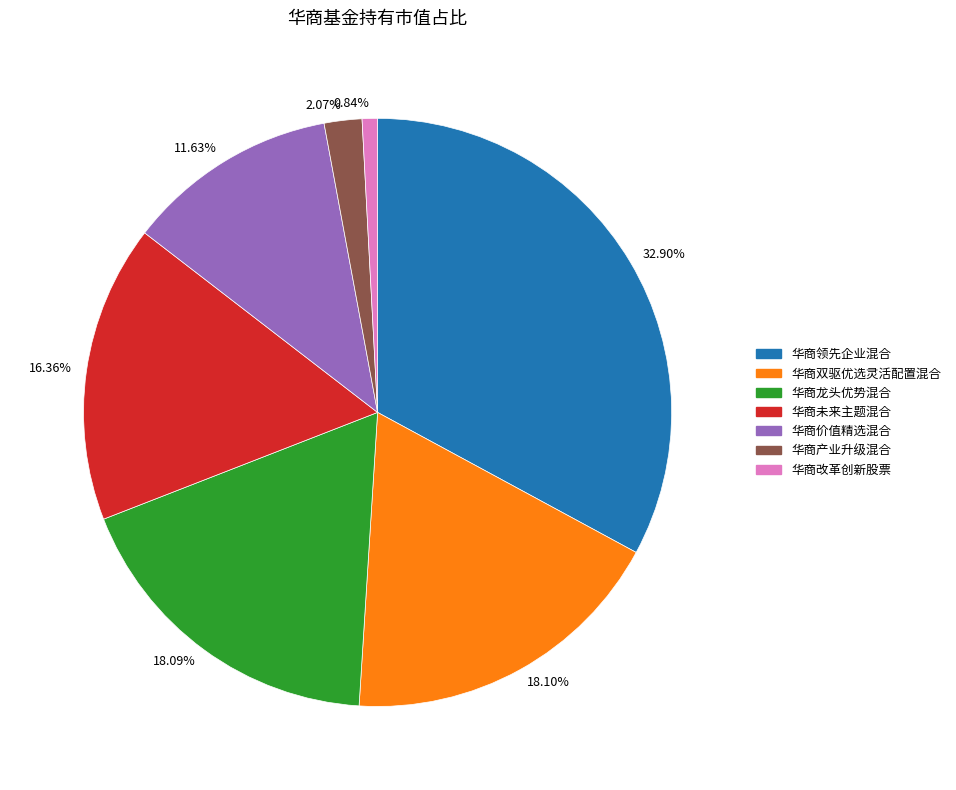

Which slice is the largest?

32.90%